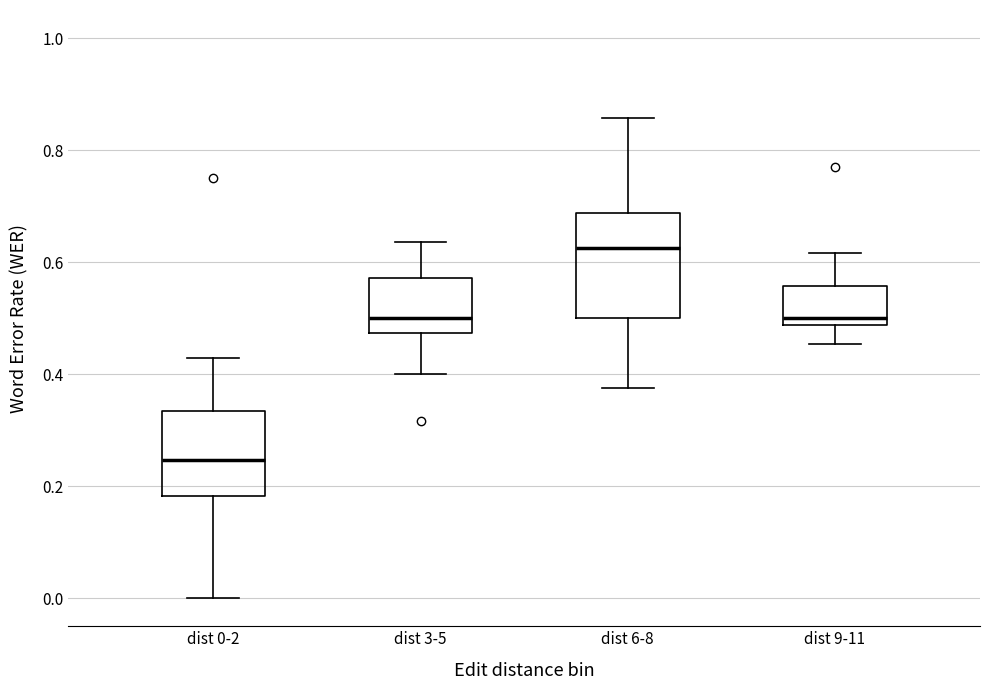

Which box is the tallest, from its lower edge to its upper edge?

dist 6-8